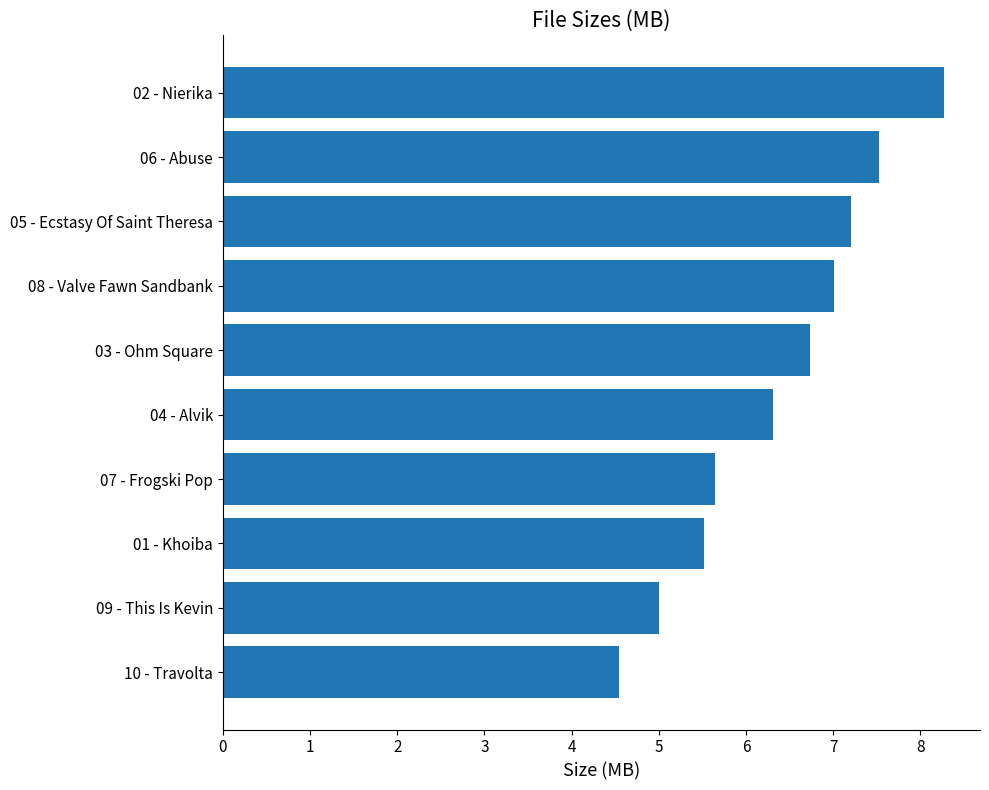

True or false: the data shows 9.2 at 01 - Khoiba.

False